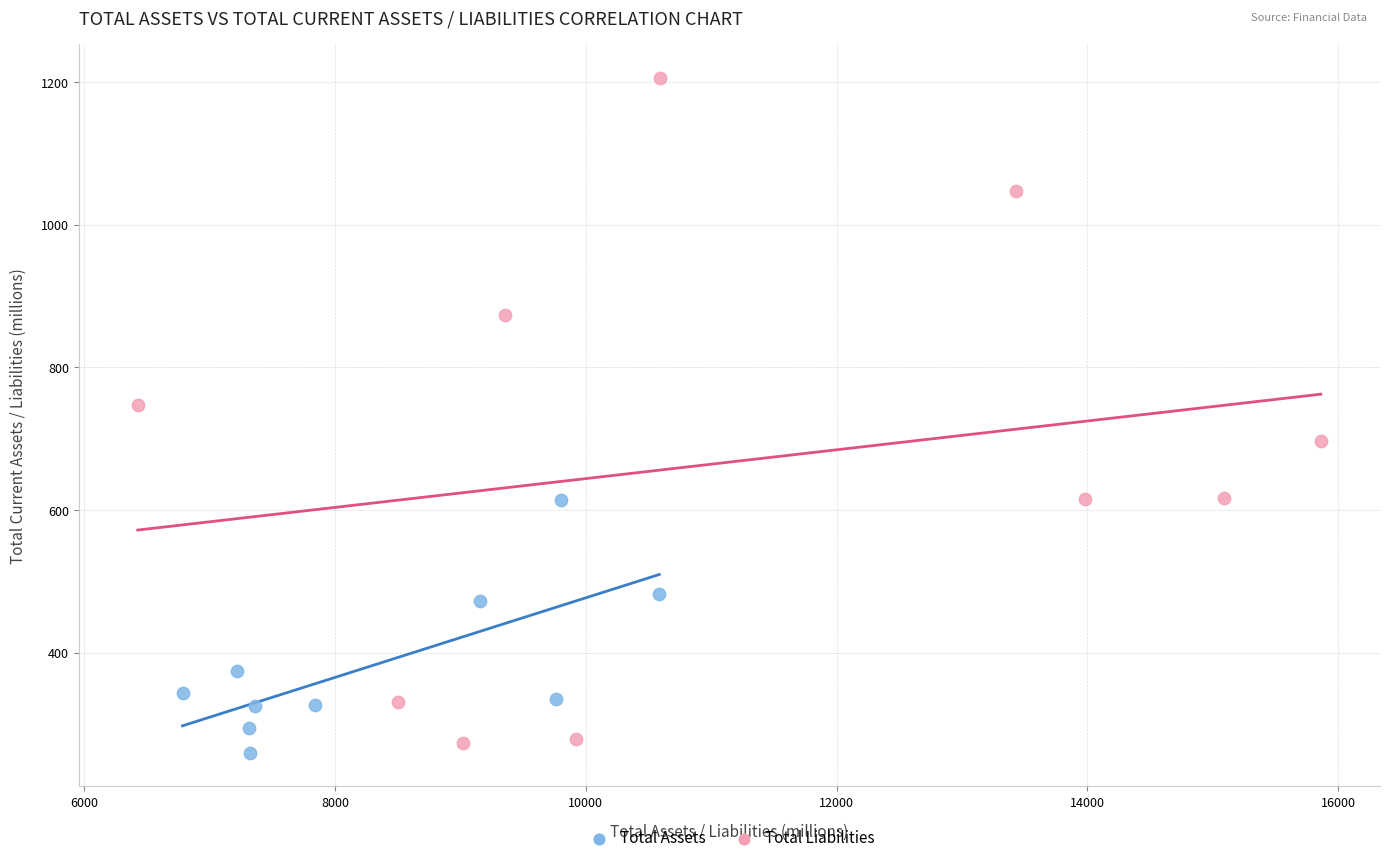

Which series reaches the maximum Y coordinate?

Total Liabilities